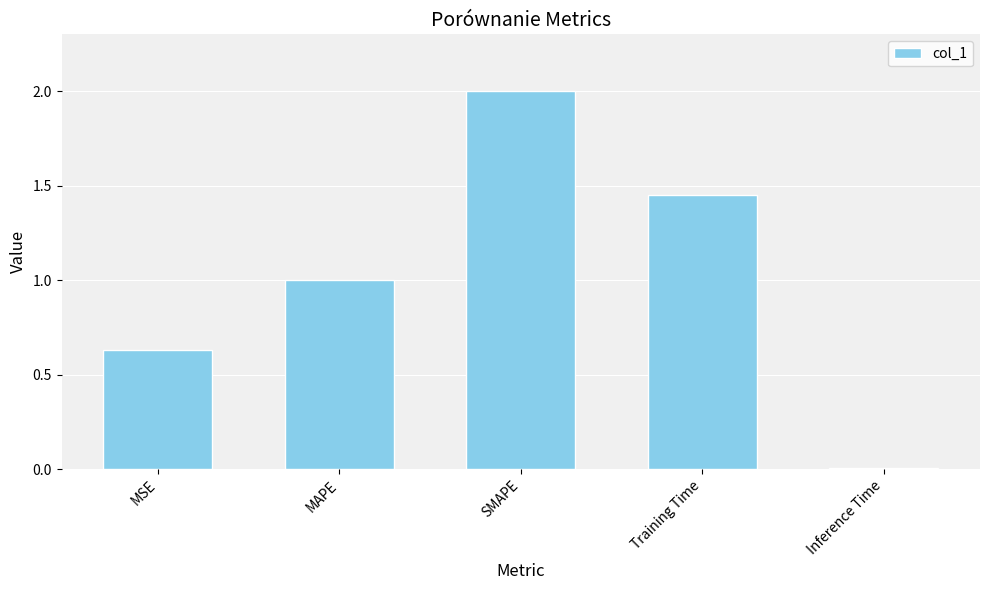

Rank the categories by value from highest to lowest.

SMAPE, Training Time, MAPE, MSE, Inference Time